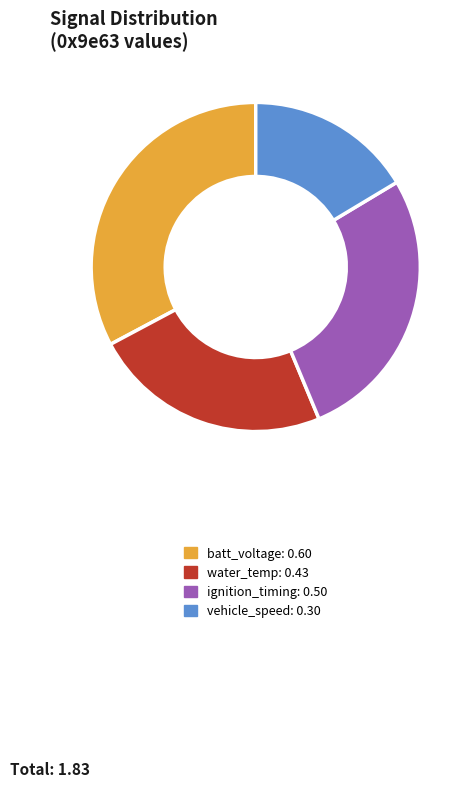

Does any single category account for the majority?

No